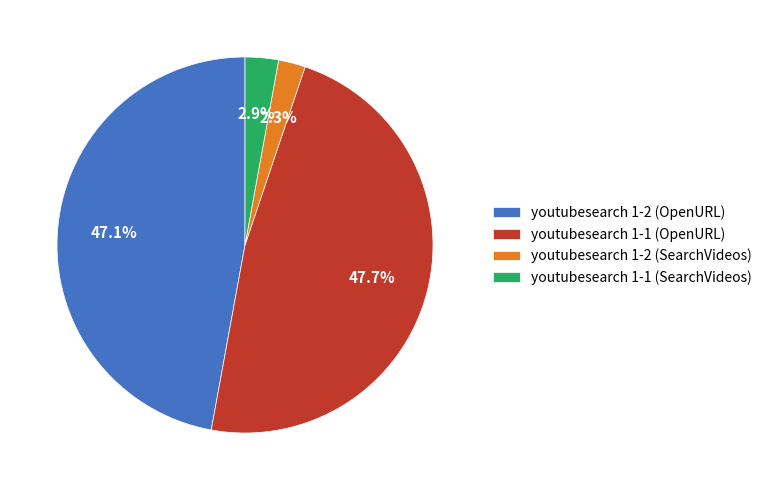

To the nearest percent, what is the combined percentage of youtubesearch 1-2 (OpenURL) and youtubesearch 1-2 (SearchVideos)?

49%